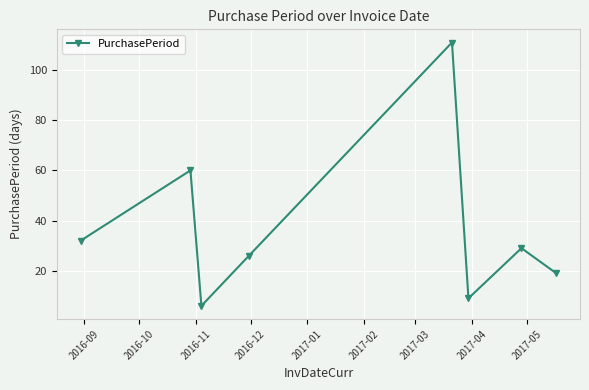

How many points are higher than both their immediate neighbors (excluding endpoints)?

3